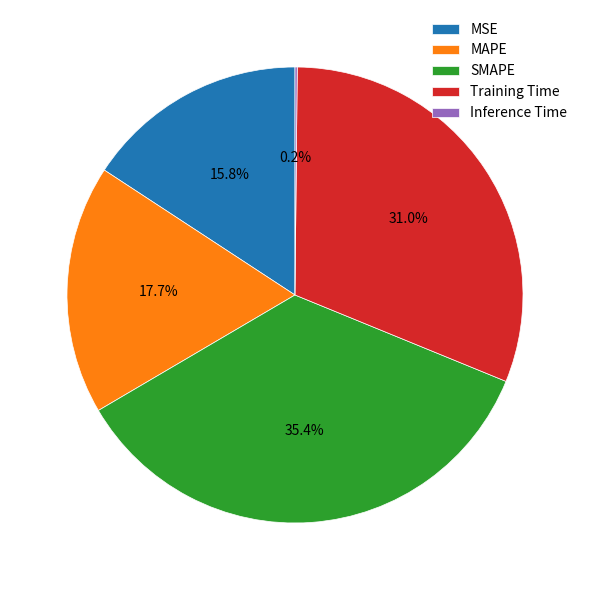

Is it true that MSE is 16% of the pie?

True